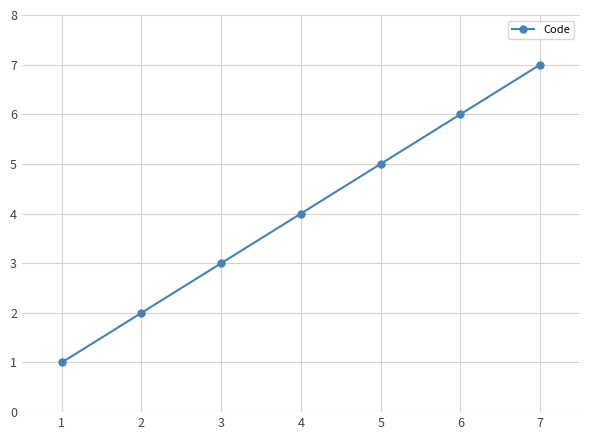

What is the minimum value shown in the chart?

1